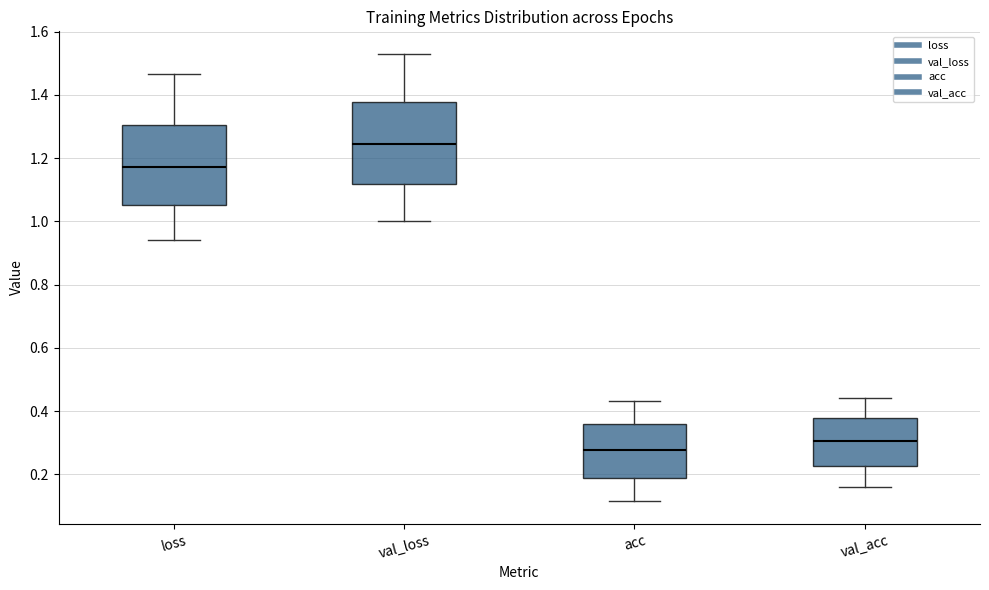

Where does the median line of the box for val_acc sit on the y-axis? The values are not printed on the chart, so give them approximately, as read against the axis.

0.30